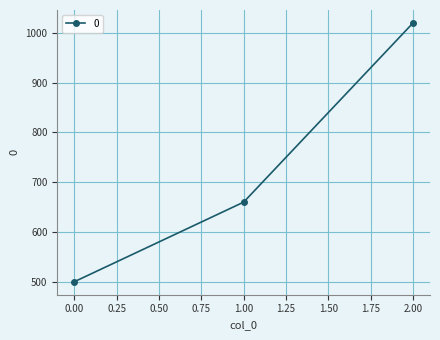

True or false: the data shows 500 at 0.00.

True